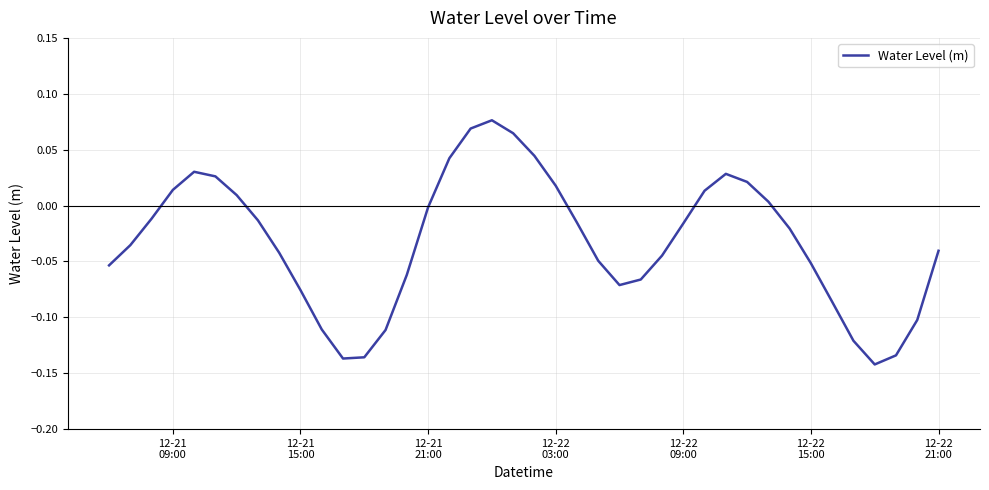

Does the chart display data point markers on the line(s)?

No